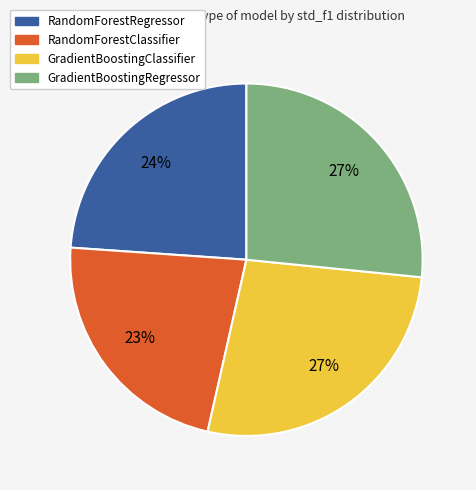

The RandomForestRegressor slice represents 24% of the pie. True or false?

True